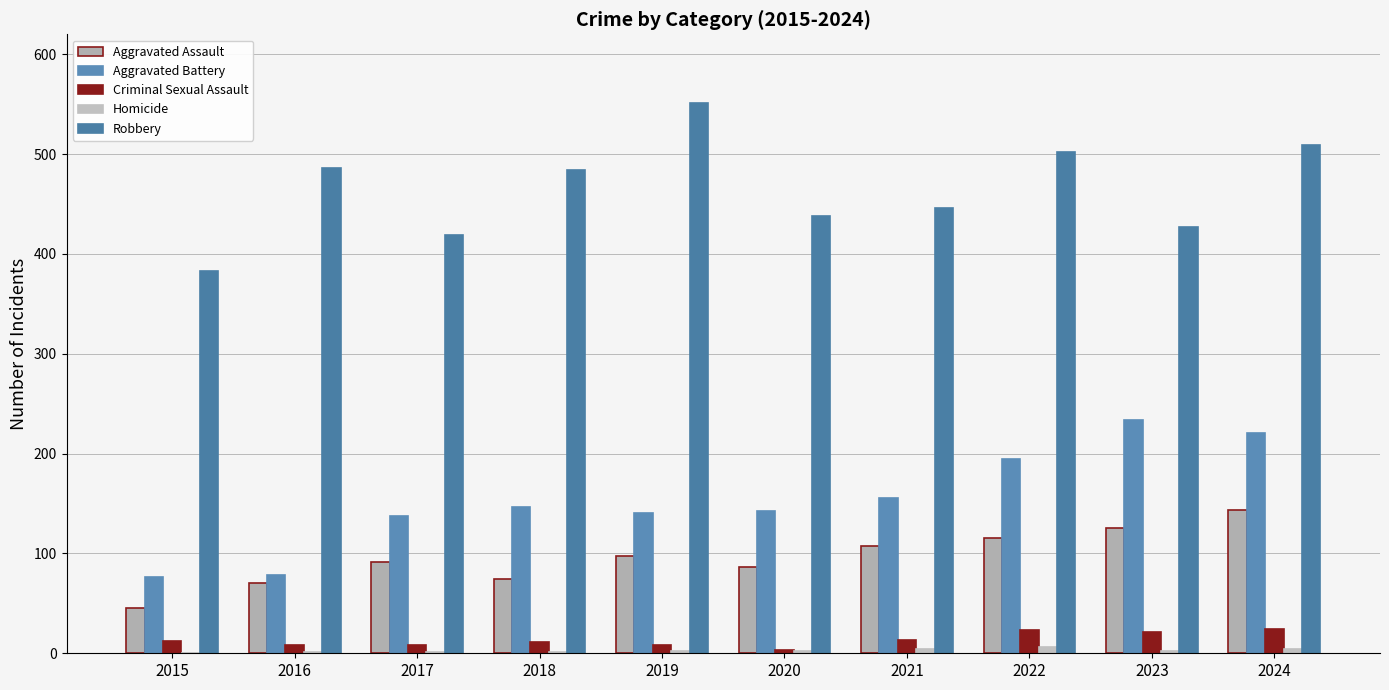

Are the bars horizontal?

No